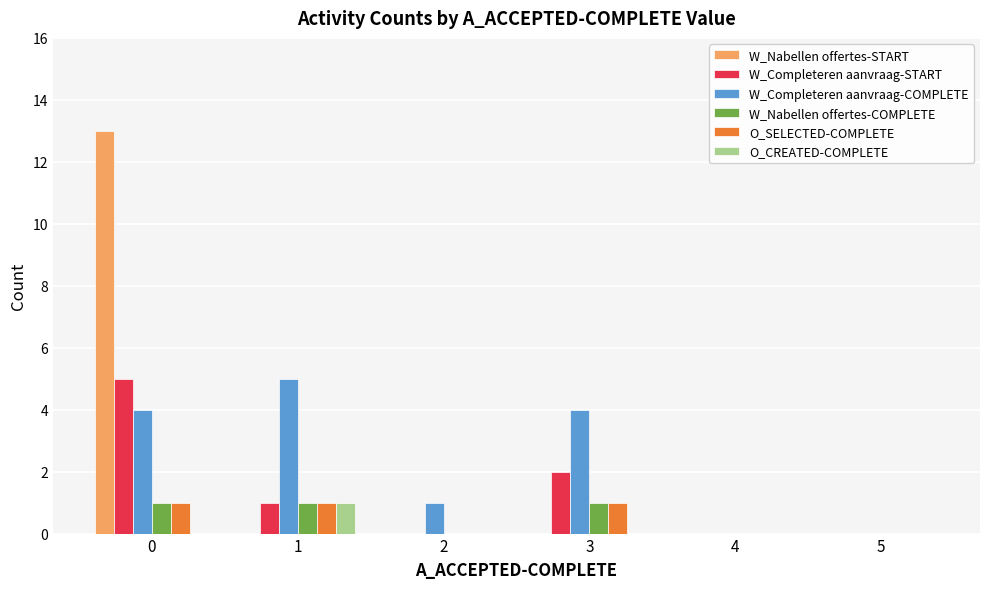

Reading left to right, list all the values displayed in this chart.

W_Nabellen offertes-START: 13	0	0	0	0	0
W_Completeren aanvraag-START: 5	1	0	2	0	0
W_Completeren aanvraag-COMPLETE: 4	5	1	4	0	0
W_Nabellen offertes-COMPLETE: 1	1	0	1	0	0
O_SELECTED-COMPLETE: 1	1	0	1	0	0
O_CREATED-COMPLETE: 0	1	0	0	0	0